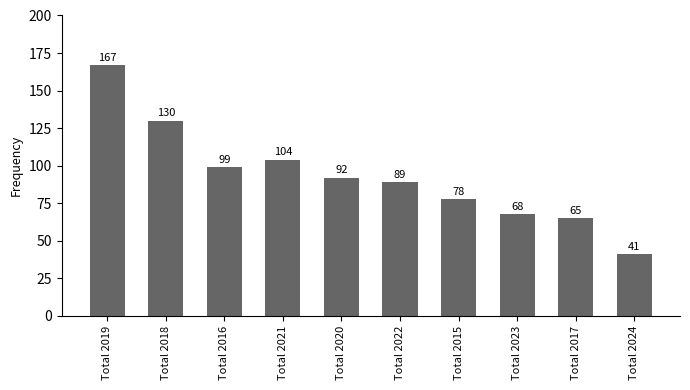

At which category does the chart reach its peak across all series?

Total 2019